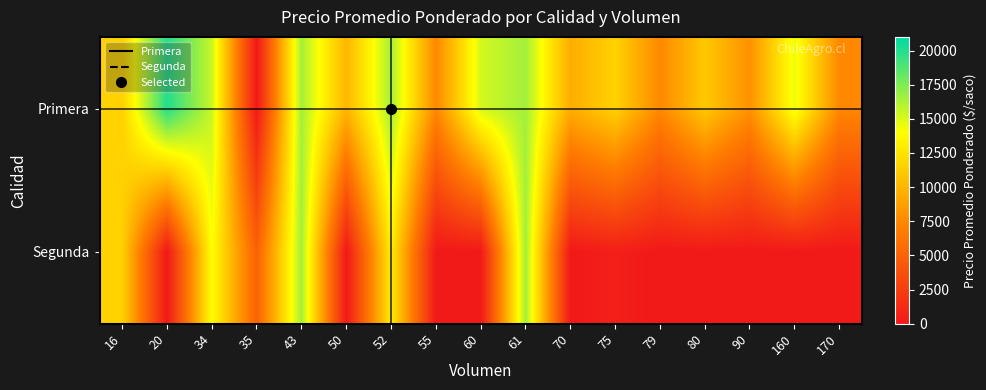

Which series has the largest total across all categories?

Primera